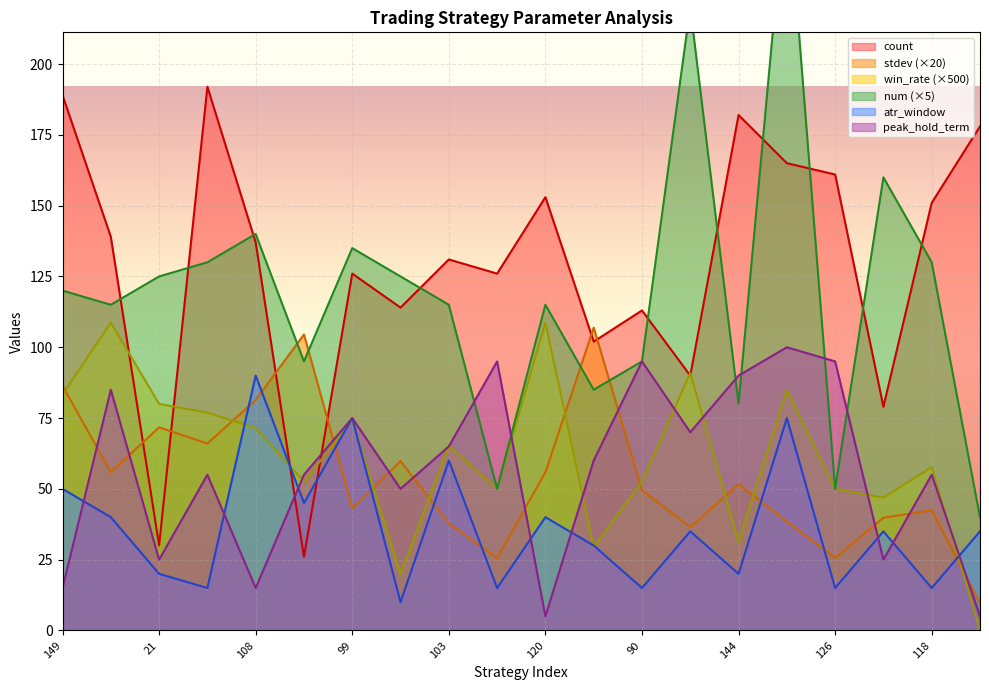

What is the sum of all peak_hold_term values?

1135.0